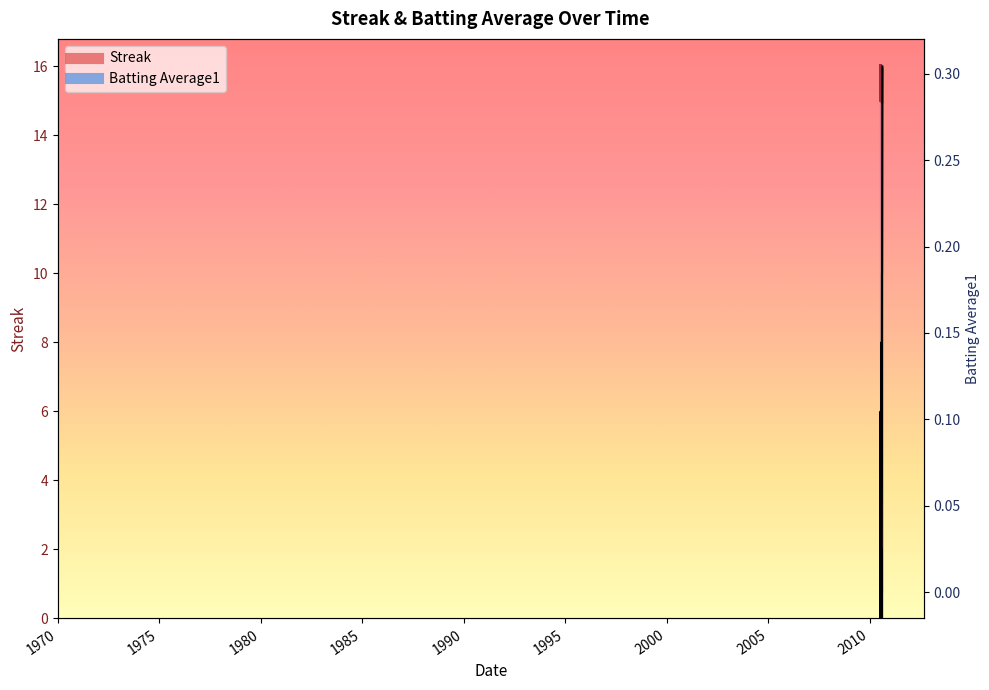

Where is Batting Average1 nearest to the value 0?

2010-08-16